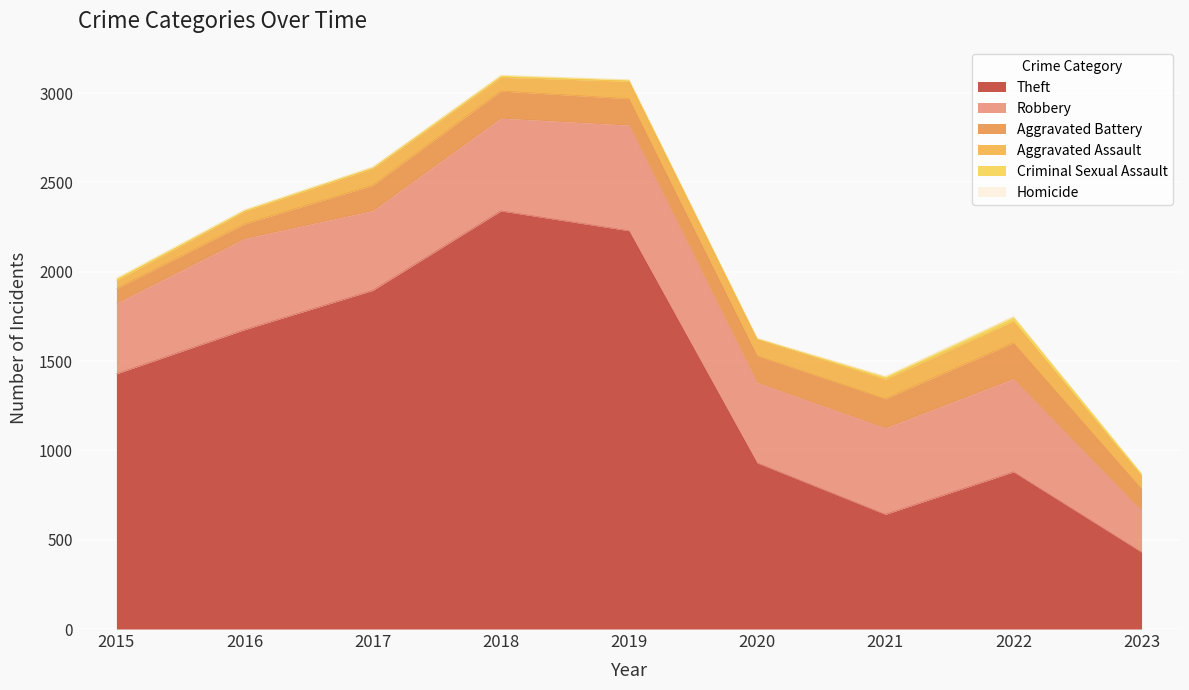

At which category does Criminal Sexual Assault reach its first local valley?

2020